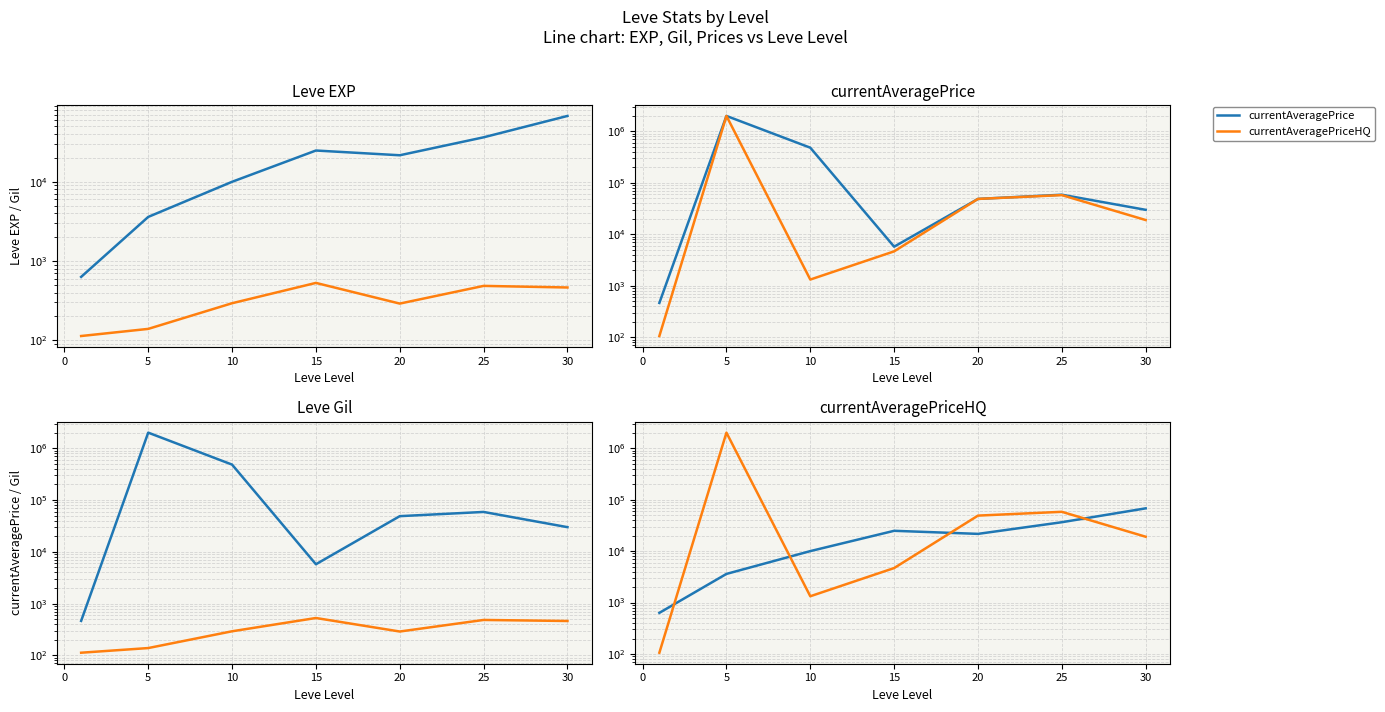

At how many categories does at least one series exceed 1548288?

1